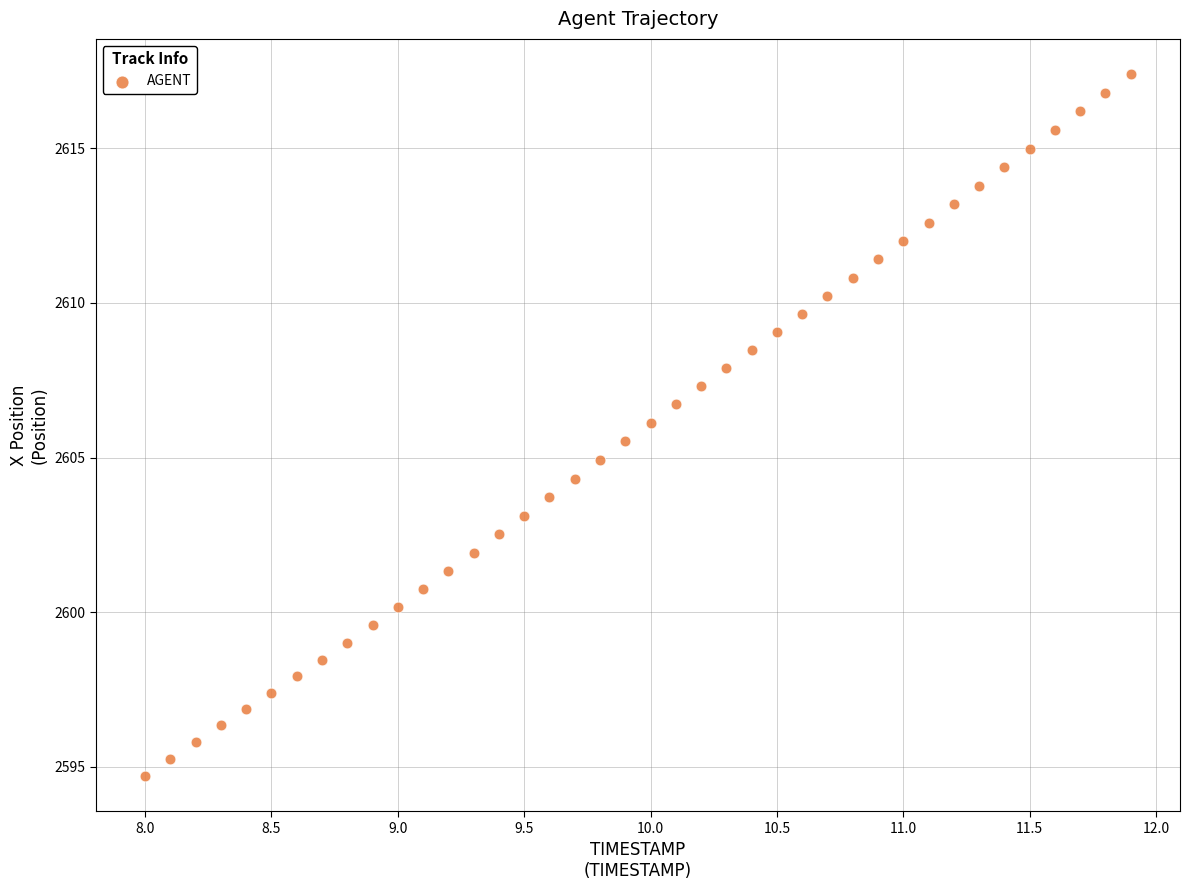

What is the range of Y values (max minus min)?

22.7